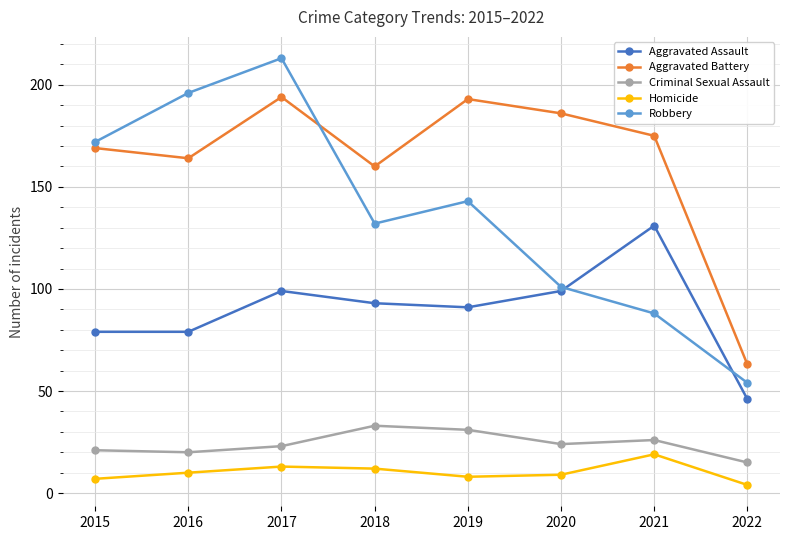

At 2017, list the series in order from largest to smallest.

Robbery, Aggravated Battery, Aggravated Assault, Criminal Sexual Assault, Homicide